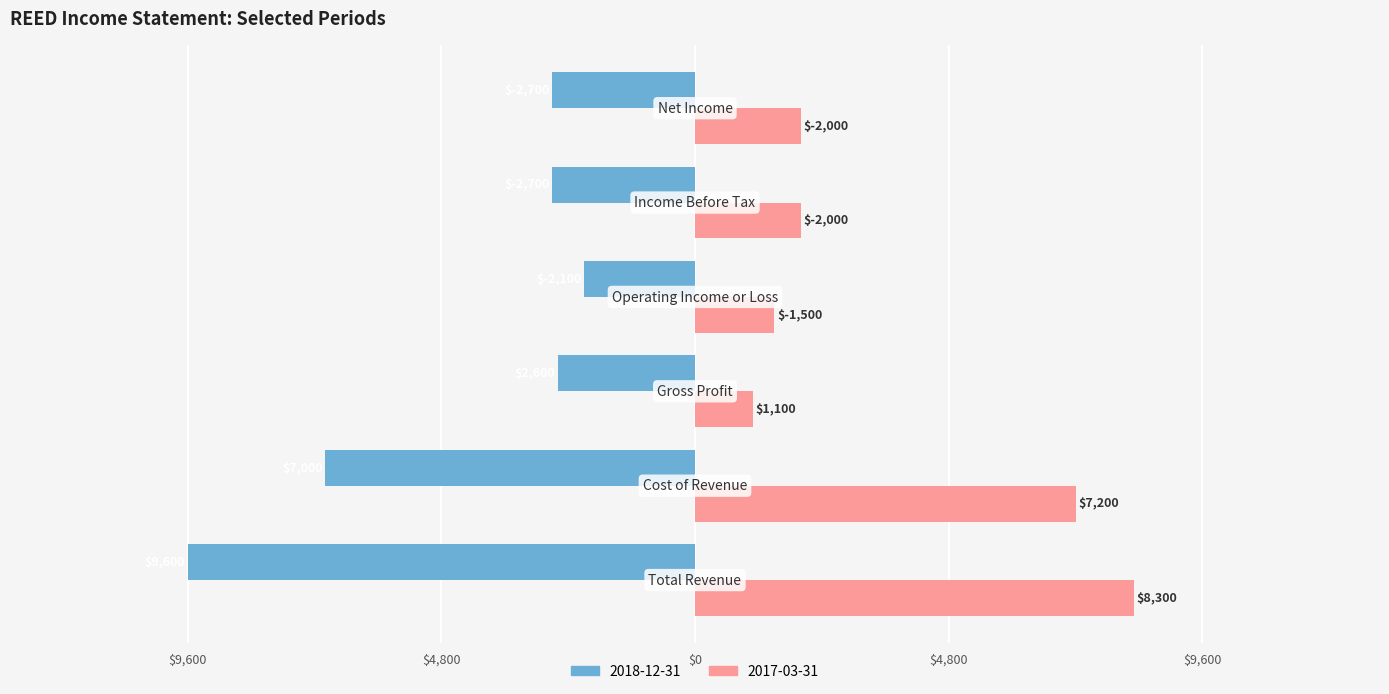

At how many categories does at least one series exceed 5011?

2